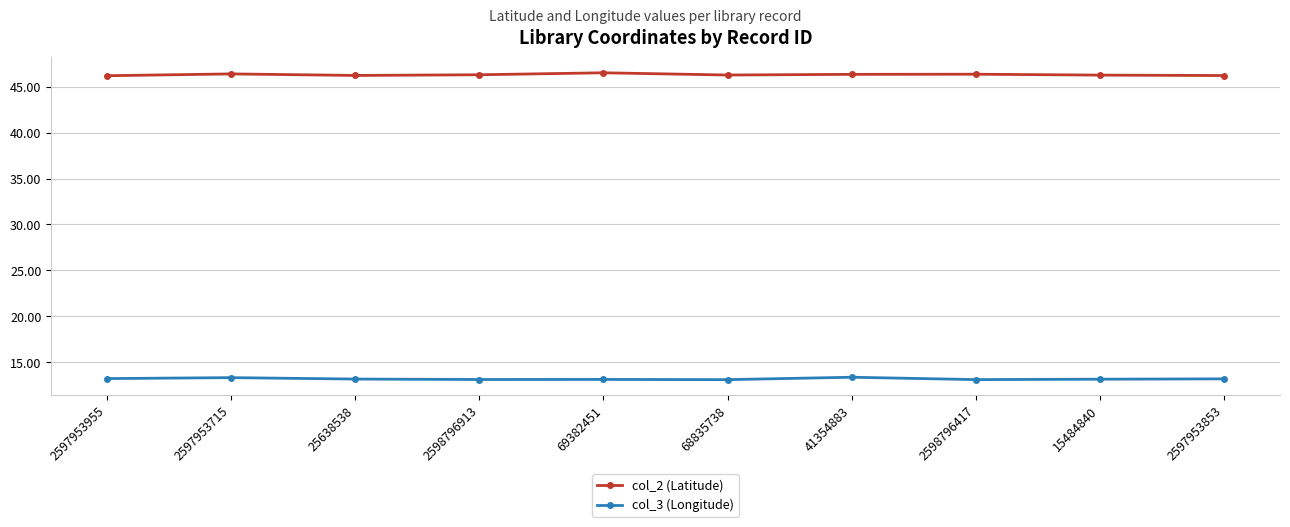

What is the difference between the highest and lowest values at 2597953715?

33.1